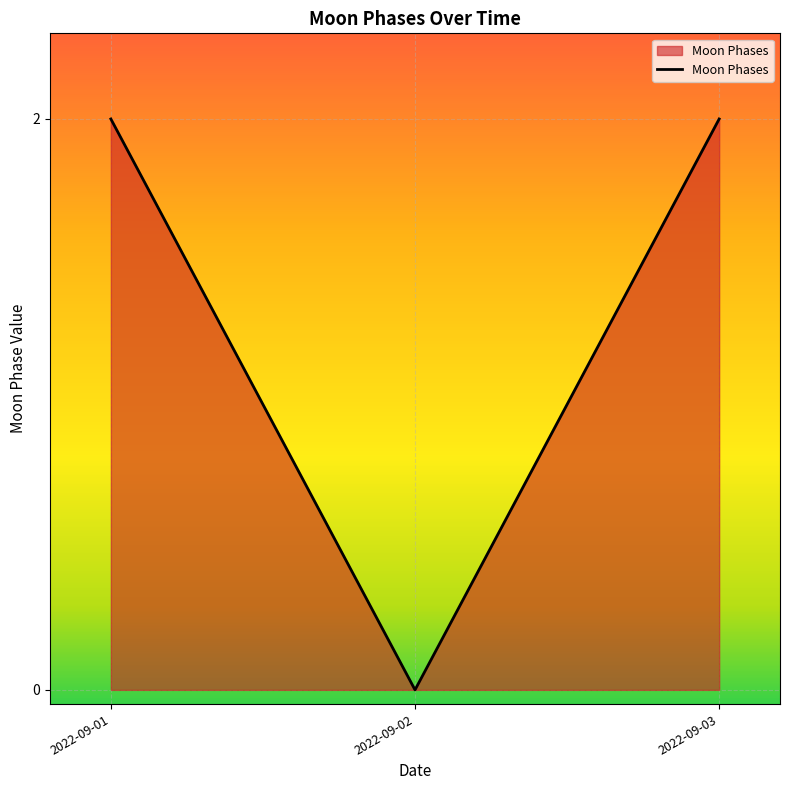

Reading right to left, extract all data points from this chart.

2	0	2